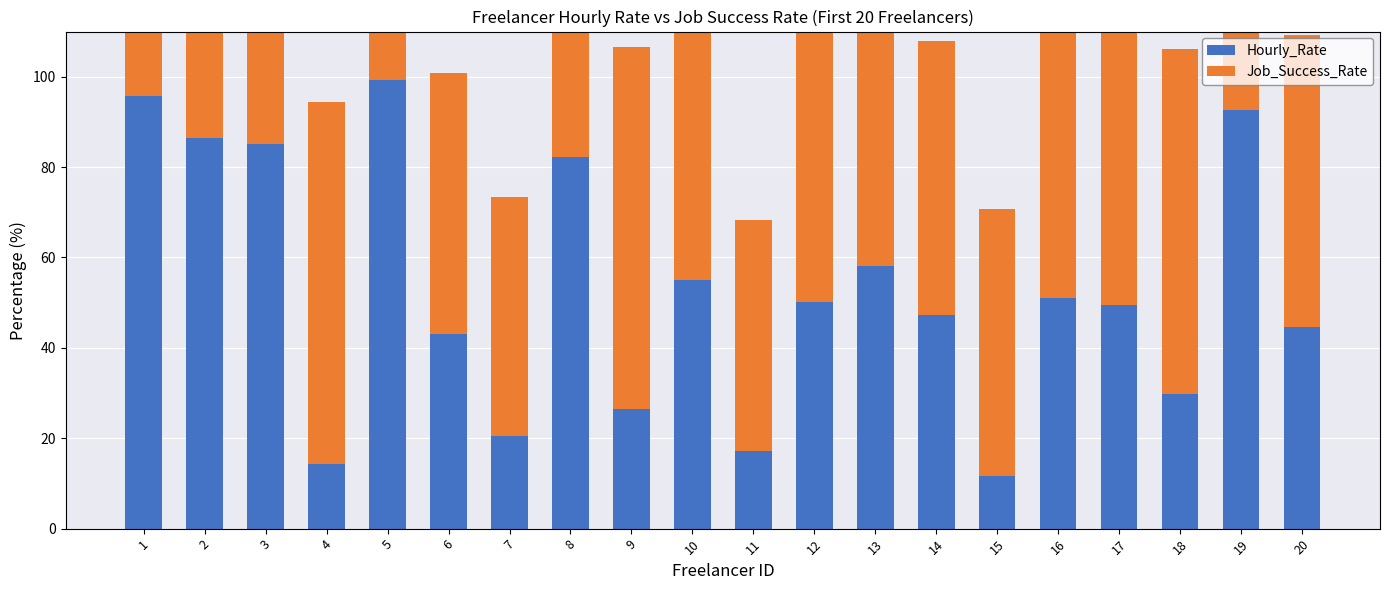

Where is Hourly_Rate nearest to the value 55?

10